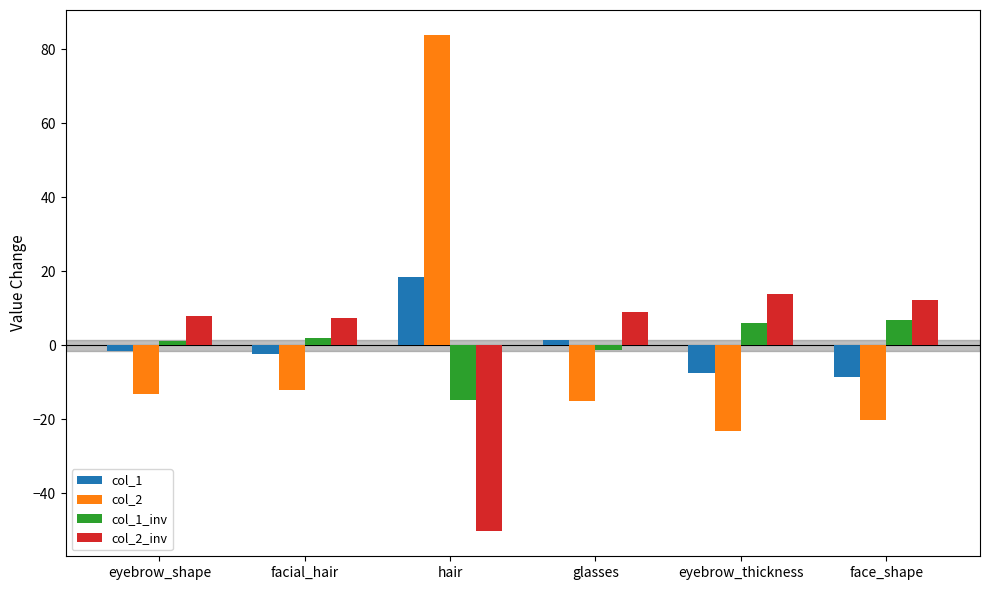

What is the total value across all series at eyebrow_thickness?

-10.8